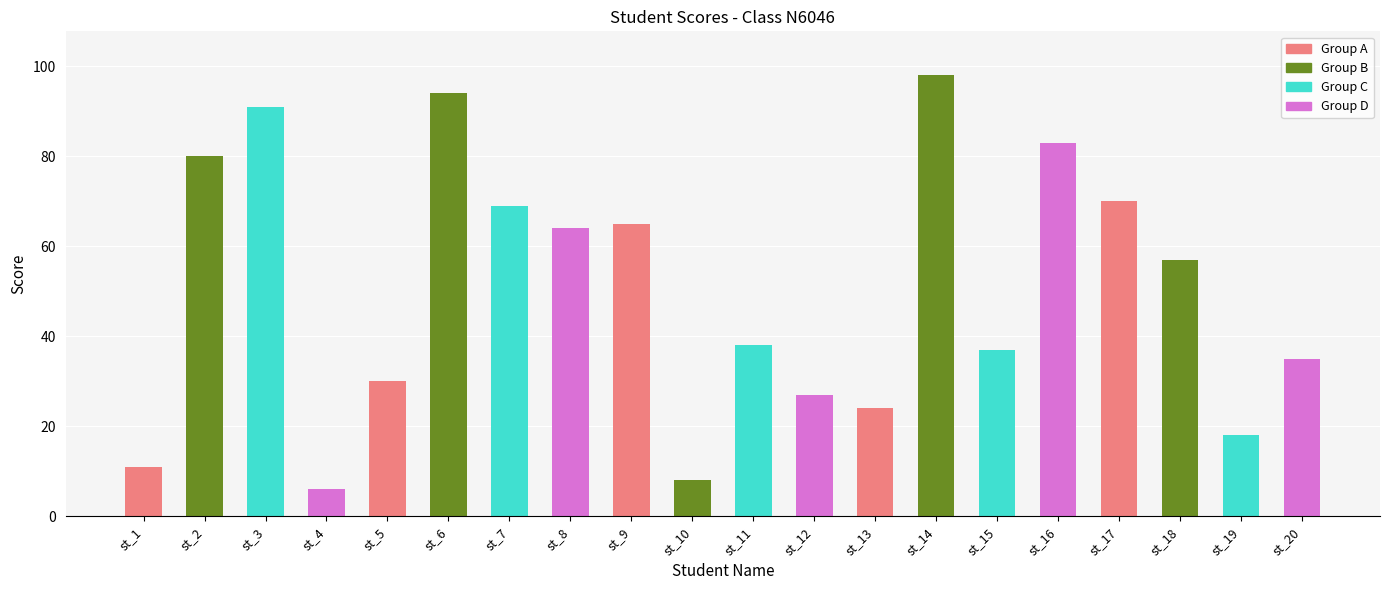

Count the number of categories in the chart.

20